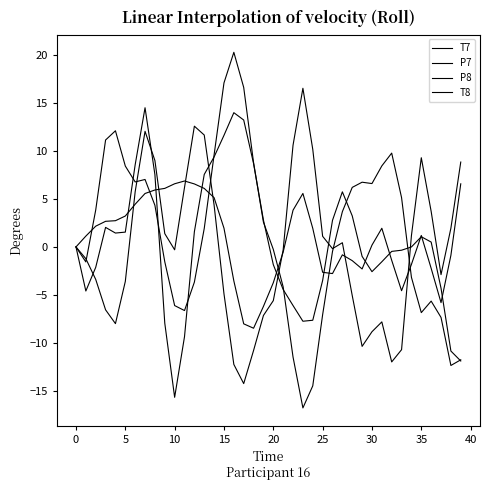

How many lines are shown in the chart?

4